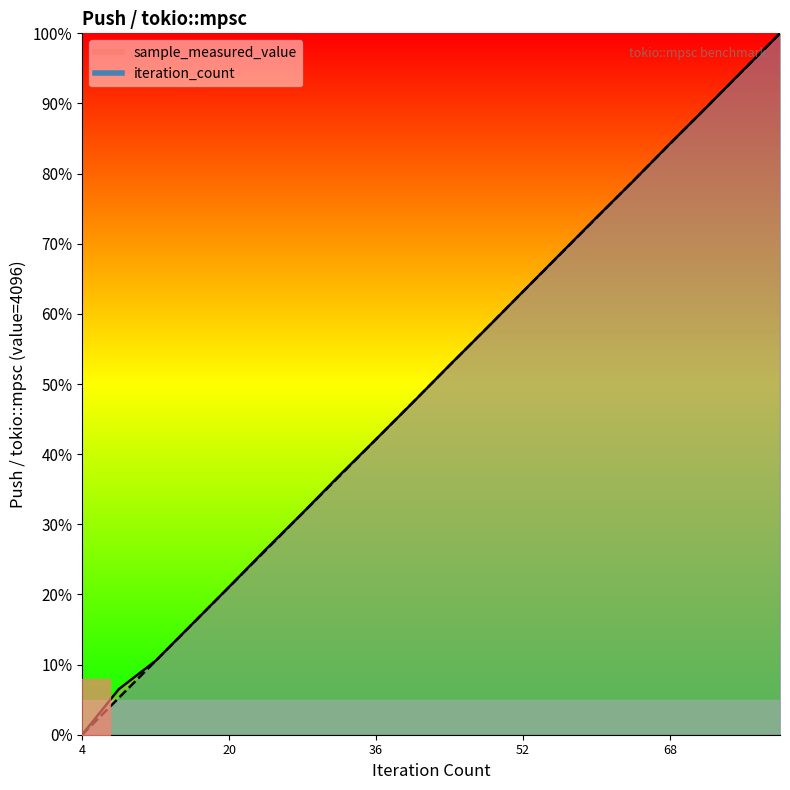

At which label does sample_measured_value reach its minimum?

4